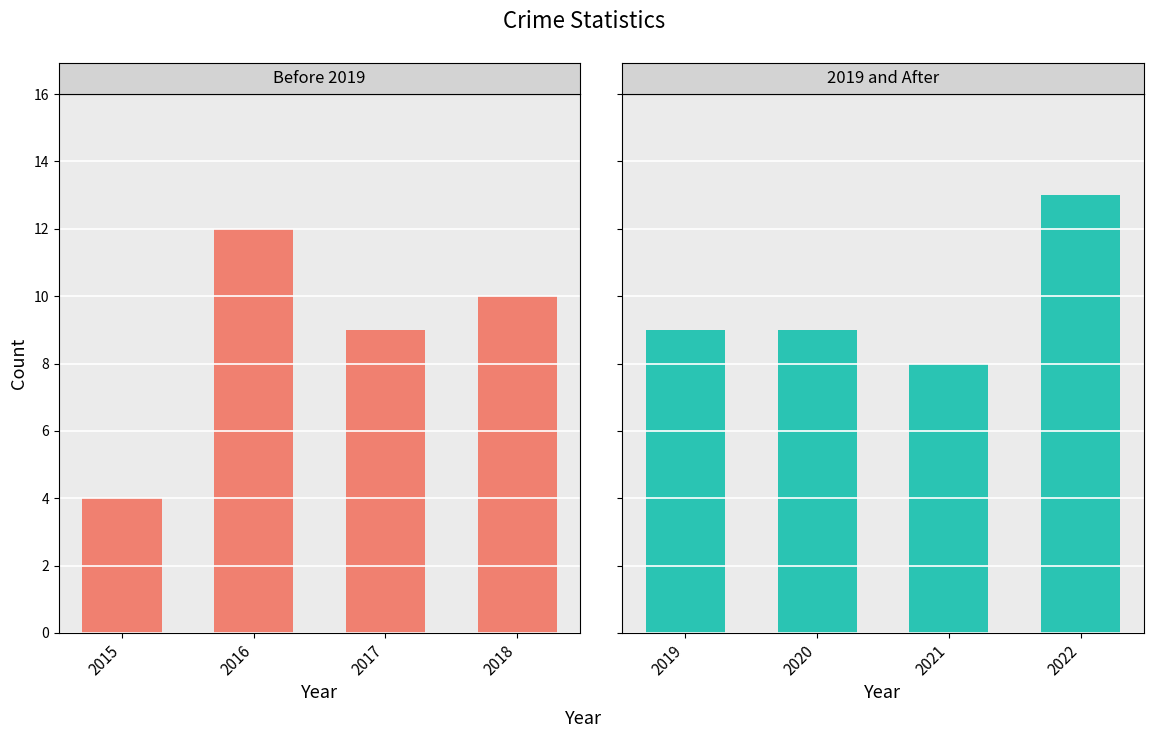

How many values in the Crime Count (2015-2018) series exceed 10?

1